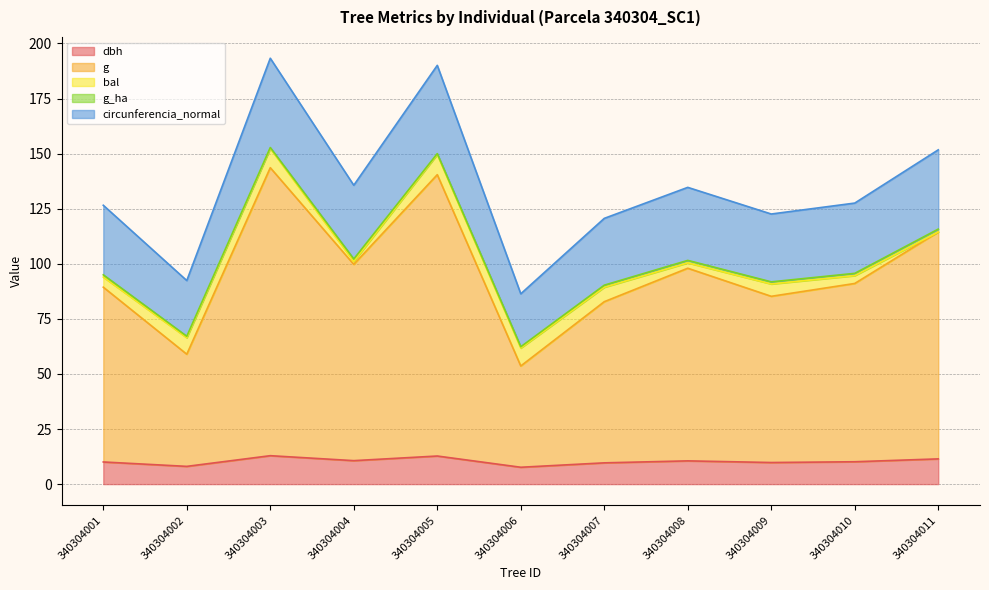

Is it true that dbh equals 10.1 at 340304001?

True